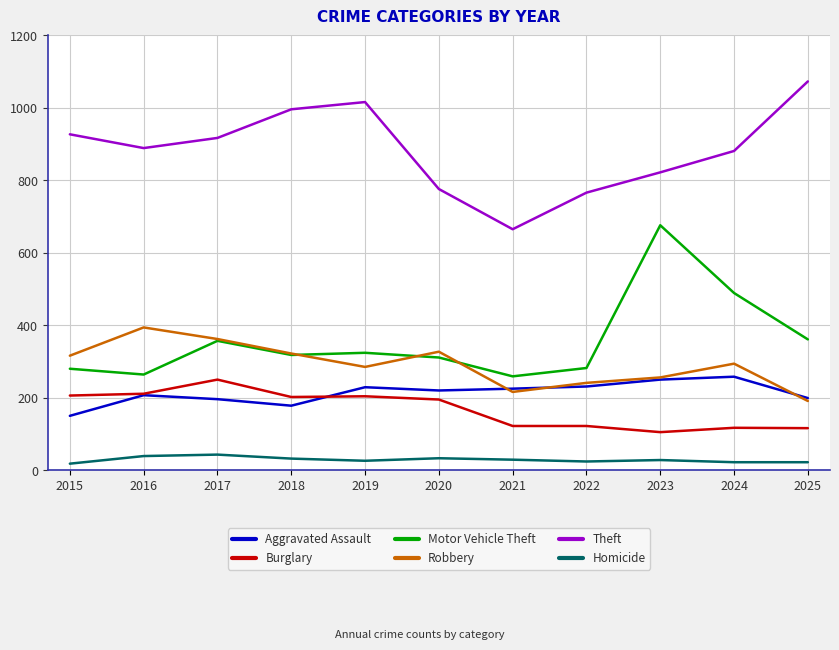

Which label corresponds to the largest value in the chart?

2025